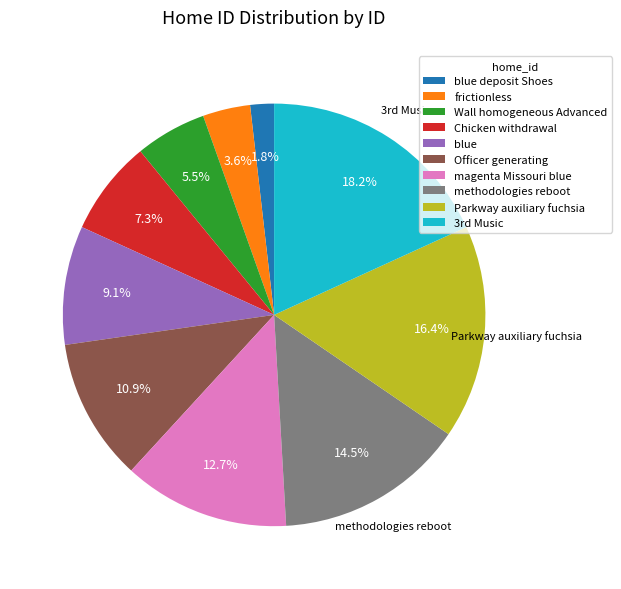

Is there a majority slice in this chart?

No